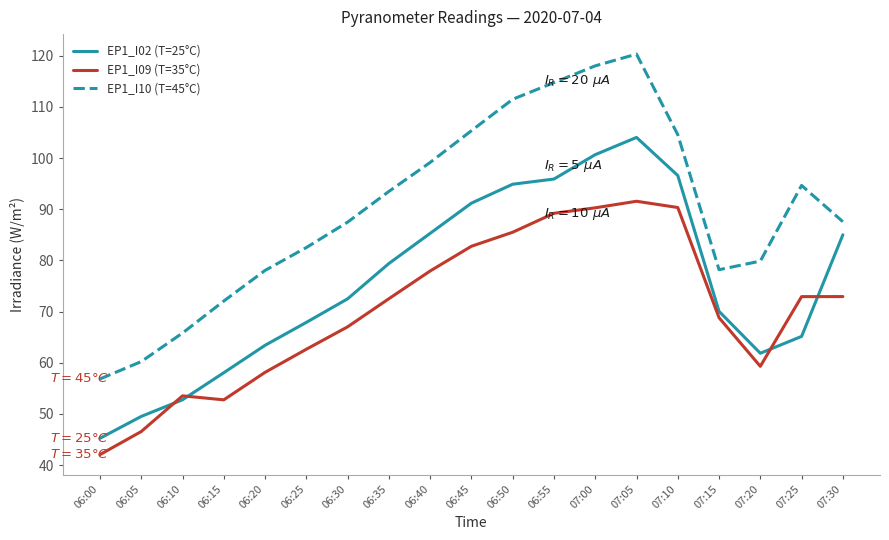

Which category has the highest value across all series?

07:05